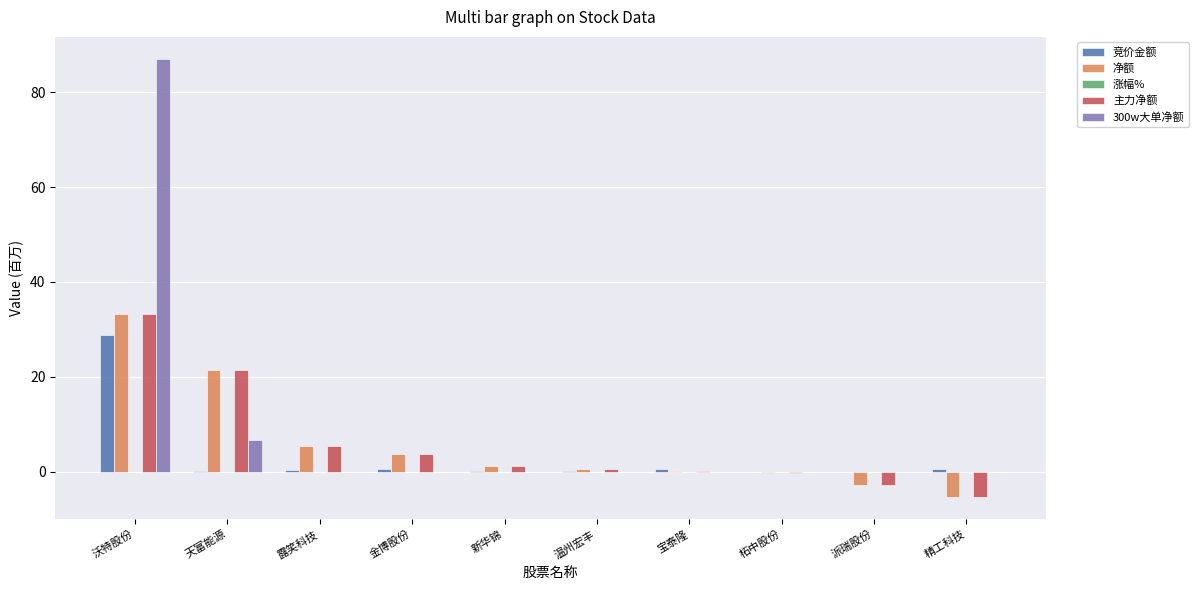

At which category is the sum across all series the highest?

沃特股份